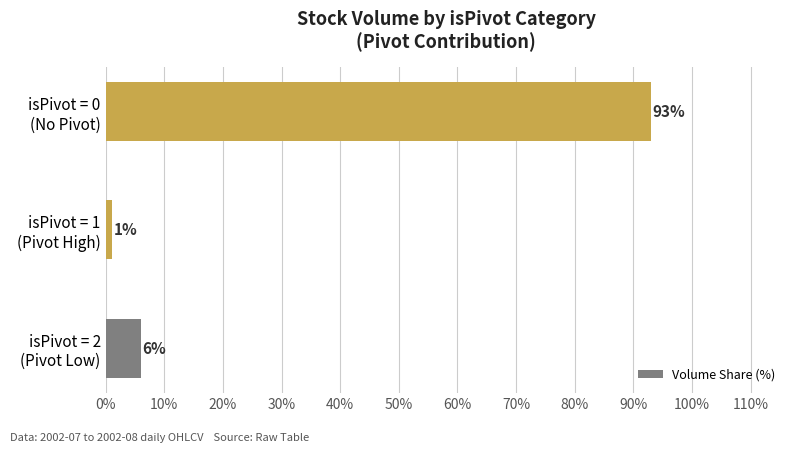

Does the chart contain any negative values?

No